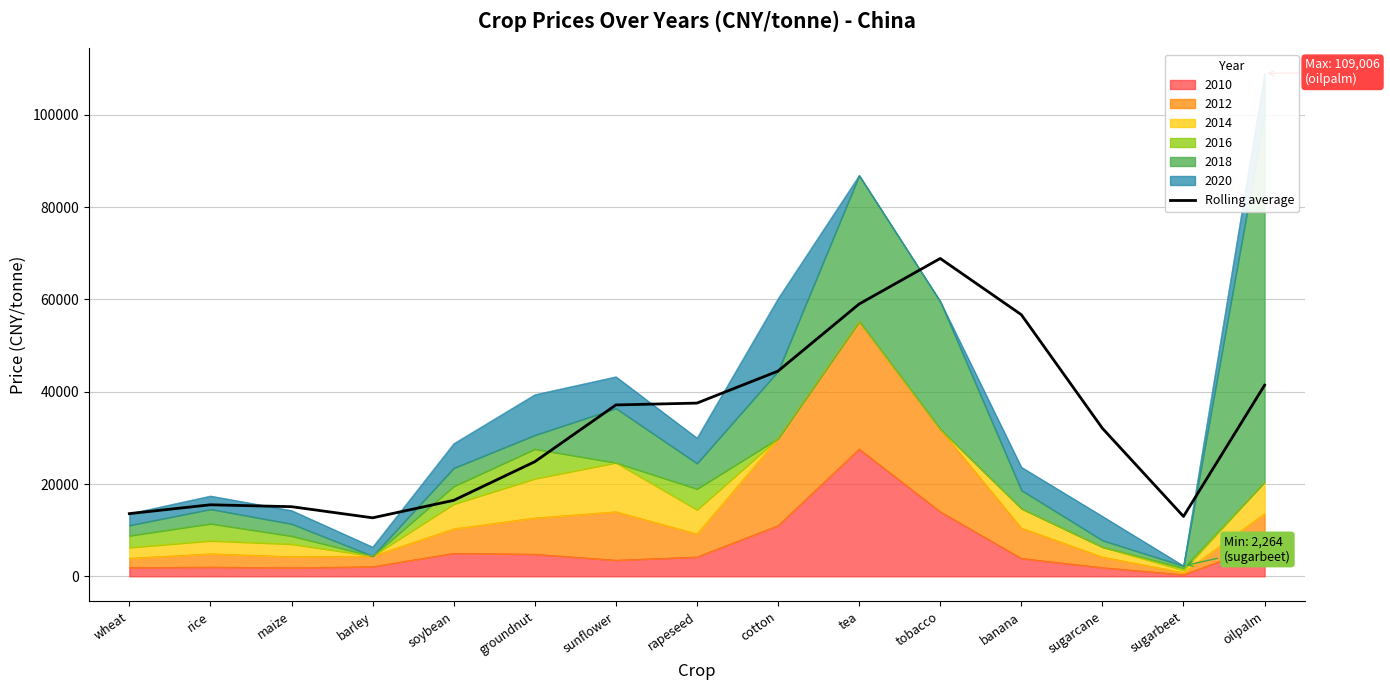

Read the value at sunflower.

37140.5